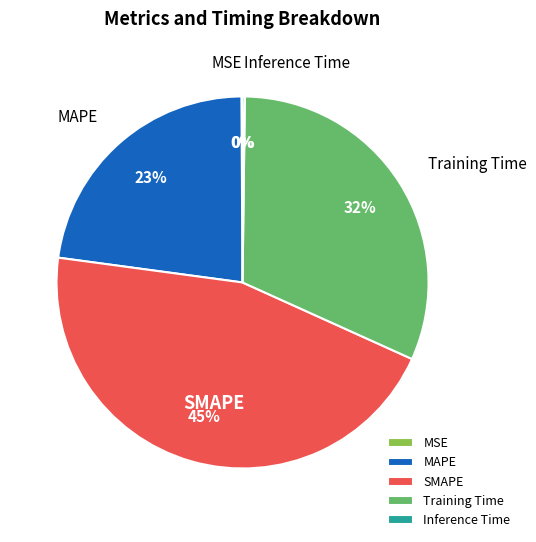

What is the ratio of the value at MAPE to the value at SMAPE?

0.5